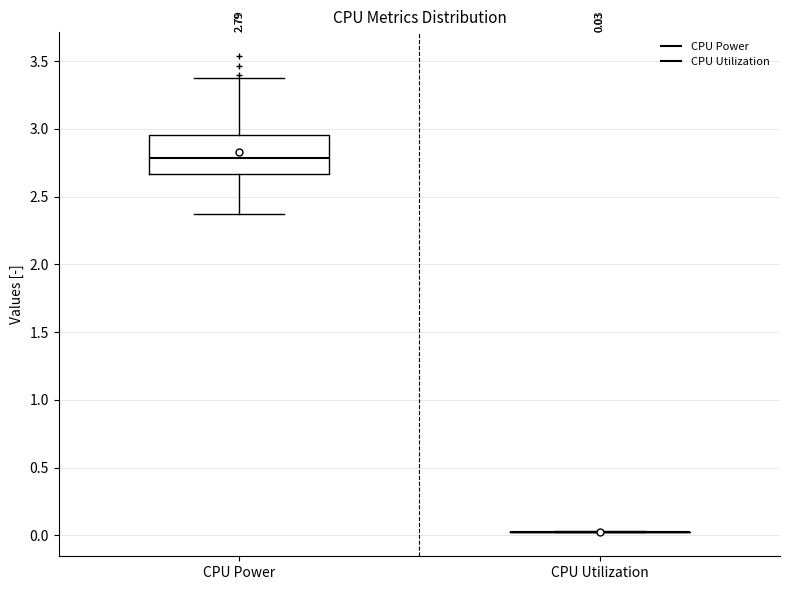

Comparing the boxes themselves (not the whiskers), which one is the tallest?

CPU Power